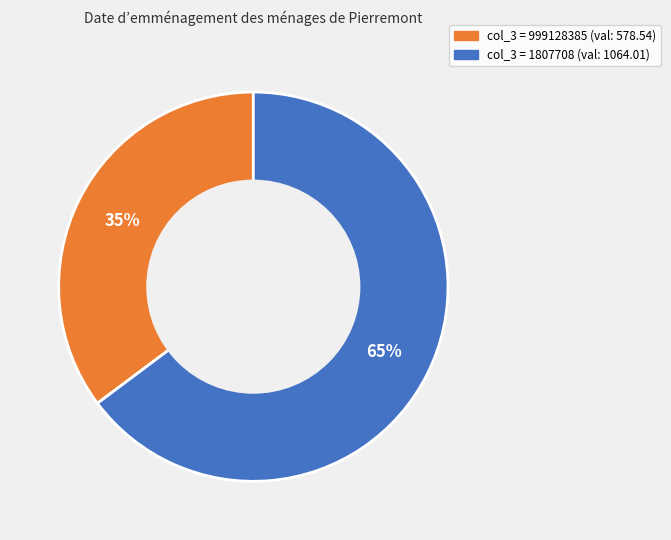

What is the smallest slice in the pie chart?

col_3 = 999128385 (val: 578.54)